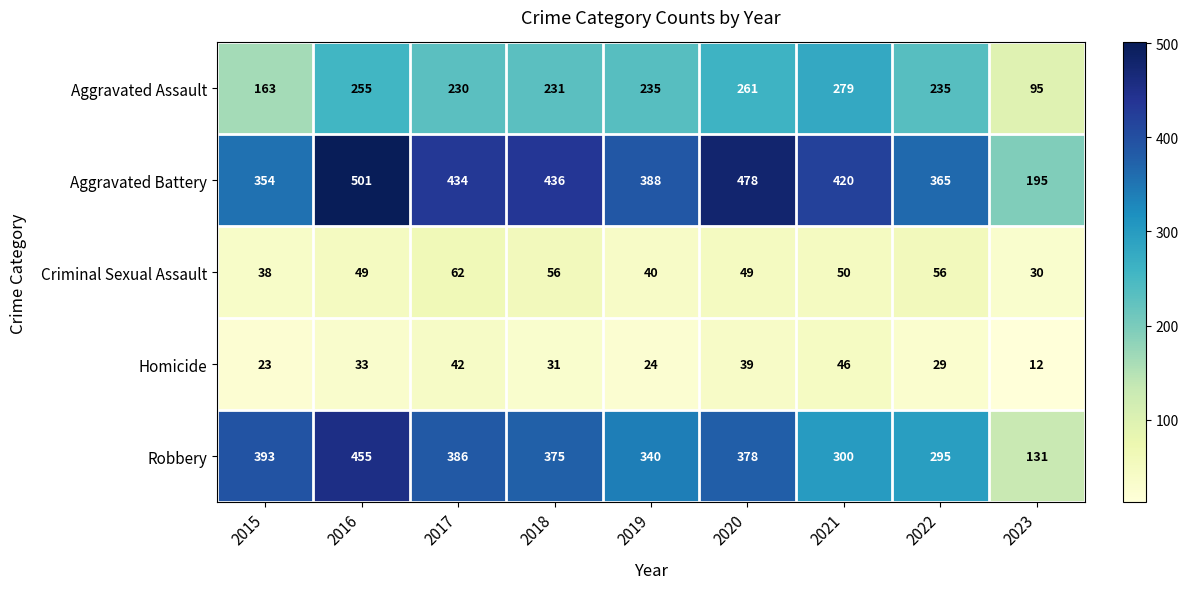

Is it true that Homicide equals 44 at 2022?

False